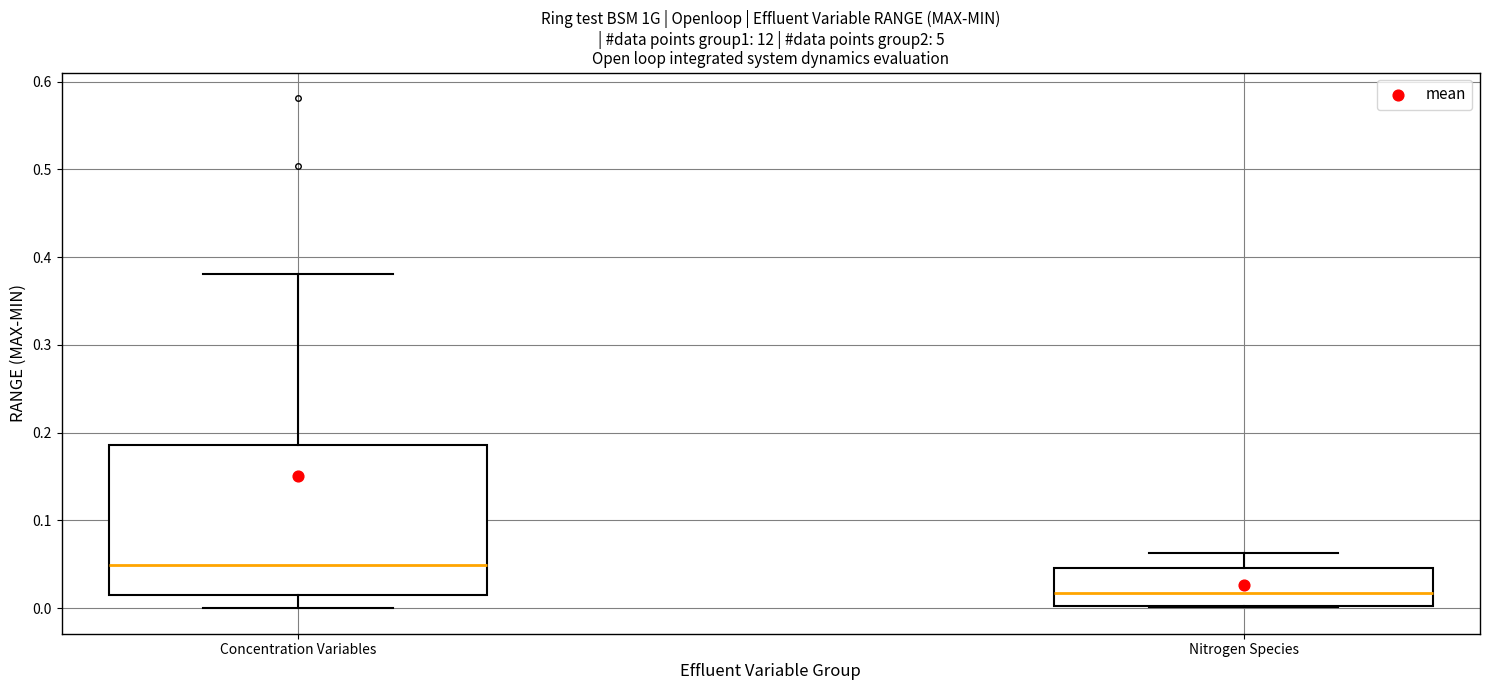

Reading left to right, transcribe this box plot: for each box, give where its median line is, the range the box spans, and where its two whiskers end, as read against the y-axis. The values are not printed on the chart, so give them approximately, as read against the axis.

Concentration Variables: median 0.05, box 0.01 to 0.19, whiskers 0.00 to 0.38
Nitrogen Species: median 0.02, box 0.00 to 0.05, whiskers 0.00 to 0.06